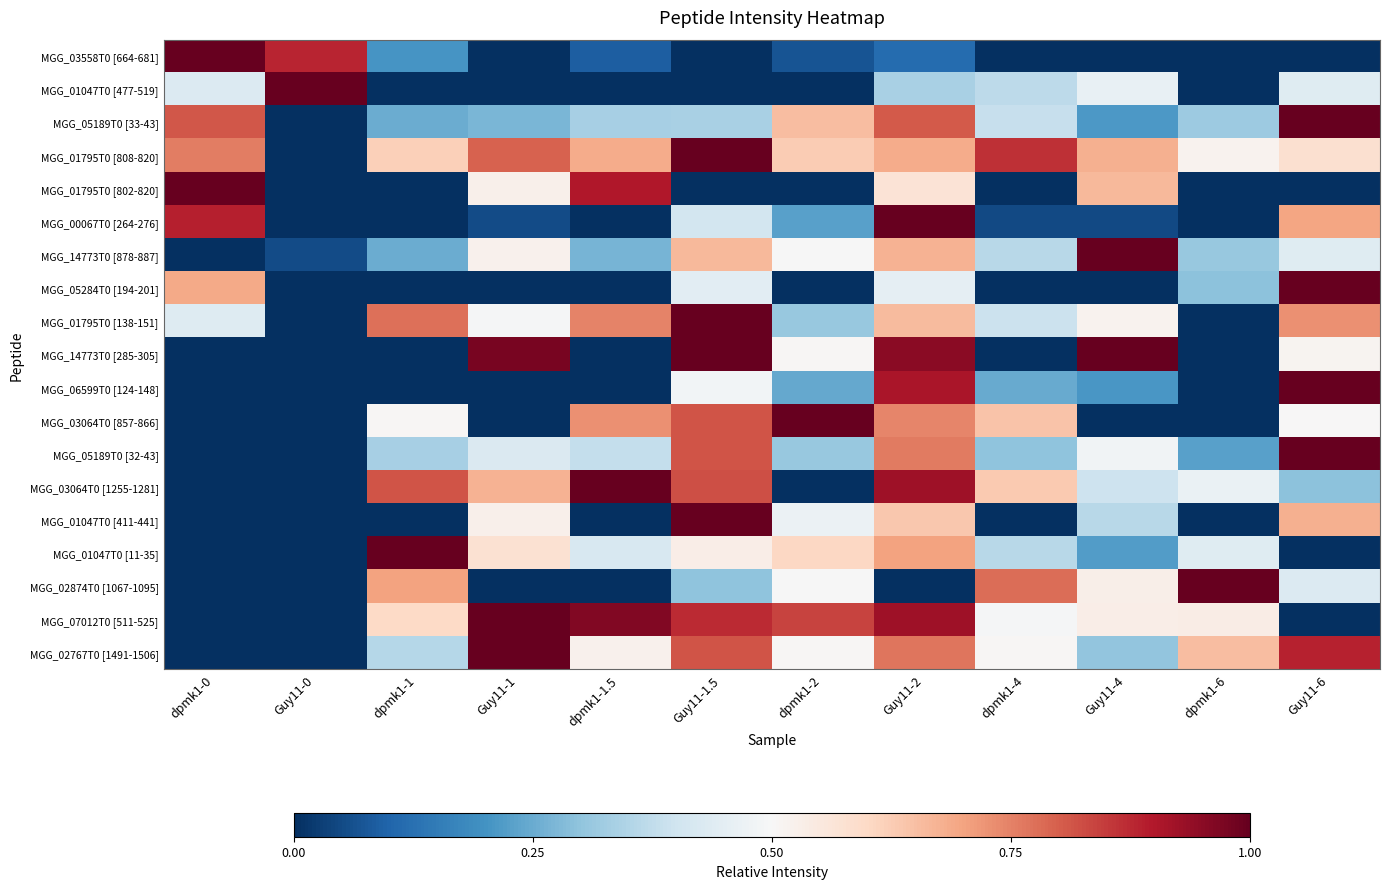

Reading left to right, transcribe all the data shown in this chart.

MGG_03558T0 [664-681]: dpmk1-0=1.0	Guy11-0=0.9	dpmk1-1=0.2	Guy11-1=0.0	dpmk1-1.5=0.1	Guy11-1.5=0.0	dpmk1-2=0.1	Guy11-2=0.1	dpmk1-4=0.0	Guy11-4=0.0	dpmk1-6=0.0	Guy11-6=0.0
MGG_01047T0 [477-519]: dpmk1-0=0.4	Guy11-0=1.0	dpmk1-1=0.0	Guy11-1=0.0	dpmk1-1.5=0.0	Guy11-1.5=0.0	dpmk1-2=0.0	Guy11-2=0.3	dpmk1-4=0.4	Guy11-4=0.5	dpmk1-6=0.0	Guy11-6=0.4
MGG_05189T0 [33-43]: dpmk1-0=0.8	Guy11-0=0.0	dpmk1-1=0.3	Guy11-1=0.3	dpmk1-1.5=0.3	Guy11-1.5=0.3	dpmk1-2=0.7	Guy11-2=0.8	dpmk1-4=0.4	Guy11-4=0.2	dpmk1-6=0.3	Guy11-6=1.0
MGG_01795T0 [808-820]: dpmk1-0=0.8	Guy11-0=0.0	dpmk1-1=0.6	Guy11-1=0.8	dpmk1-1.5=0.7	Guy11-1.5=1.0	dpmk1-2=0.6	Guy11-2=0.7	dpmk1-4=0.9	Guy11-4=0.7	dpmk1-6=0.5	Guy11-6=0.6
MGG_01795T0 [802-820]: dpmk1-0=1.0	Guy11-0=0.0	dpmk1-1=0.0	Guy11-1=0.5	dpmk1-1.5=0.9	Guy11-1.5=0.0	dpmk1-2=0.0	Guy11-2=0.6	dpmk1-4=0.0	Guy11-4=0.7	dpmk1-6=0.0	Guy11-6=0.0
MGG_00067T0 [264-276]: dpmk1-0=0.9	Guy11-0=0.0	dpmk1-1=0.0	Guy11-1=0.1	dpmk1-1.5=0.0	Guy11-1.5=0.4	dpmk1-2=0.2	Guy11-2=1.0	dpmk1-4=0.0	Guy11-4=0.0	dpmk1-6=0.0	Guy11-6=0.7
MGG_14773T0 [878-887]: dpmk1-0=0.0	Guy11-0=0.1	dpmk1-1=0.3	Guy11-1=0.5	dpmk1-1.5=0.3	Guy11-1.5=0.7	dpmk1-2=0.5	Guy11-2=0.7	dpmk1-4=0.4	Guy11-4=1.0	dpmk1-6=0.3	Guy11-6=0.4
MGG_05284T0 [194-201]: dpmk1-0=0.7	Guy11-0=0.0	dpmk1-1=0.0	Guy11-1=0.0	dpmk1-1.5=0.0	Guy11-1.5=0.4	dpmk1-2=0.0	Guy11-2=0.5	dpmk1-4=0.0	Guy11-4=0.0	dpmk1-6=0.3	Guy11-6=1.0
MGG_01795T0 [138-151]: dpmk1-0=0.4	Guy11-0=0.0	dpmk1-1=0.8	Guy11-1=0.5	dpmk1-1.5=0.7	Guy11-1.5=1.0	dpmk1-2=0.3	Guy11-2=0.7	dpmk1-4=0.4	Guy11-4=0.5	dpmk1-6=0.0	Guy11-6=0.7
MGG_14773T0 [285-305]: dpmk1-0=0.0	Guy11-0=0.0	dpmk1-1=0.0	Guy11-1=1.0	dpmk1-1.5=0.0	Guy11-1.5=1.0	dpmk1-2=0.5	Guy11-2=1.0	dpmk1-4=0.0	Guy11-4=1.0	dpmk1-6=0.0	Guy11-6=0.5
MGG_06599T0 [124-148]: dpmk1-0=0.0	Guy11-0=0.0	dpmk1-1=0.0	Guy11-1=0.0	dpmk1-1.5=0.0	Guy11-1.5=0.5	dpmk1-2=0.2	Guy11-2=0.9	dpmk1-4=0.2	Guy11-4=0.2	dpmk1-6=0.0	Guy11-6=1.0
MGG_03064T0 [857-866]: dpmk1-0=0.0	Guy11-0=0.0	dpmk1-1=0.5	Guy11-1=0.0	dpmk1-1.5=0.7	Guy11-1.5=0.8	dpmk1-2=1.0	Guy11-2=0.7	dpmk1-4=0.6	Guy11-4=0.0	dpmk1-6=0.0	Guy11-6=0.5
MGG_05189T0 [32-43]: dpmk1-0=0.0	Guy11-0=0.0	dpmk1-1=0.3	Guy11-1=0.4	dpmk1-1.5=0.4	Guy11-1.5=0.8	dpmk1-2=0.3	Guy11-2=0.8	dpmk1-4=0.3	Guy11-4=0.5	dpmk1-6=0.2	Guy11-6=1.0
MGG_03064T0 [1255-1281]: dpmk1-0=0.0	Guy11-0=0.0	dpmk1-1=0.8	Guy11-1=0.7	dpmk1-1.5=1.0	Guy11-1.5=0.8	dpmk1-2=0.0	Guy11-2=0.9	dpmk1-4=0.6	Guy11-4=0.4	dpmk1-6=0.5	Guy11-6=0.3
MGG_01047T0 [411-441]: dpmk1-0=0.0	Guy11-0=0.0	dpmk1-1=0.0	Guy11-1=0.5	dpmk1-1.5=0.0	Guy11-1.5=1.0	dpmk1-2=0.5	Guy11-2=0.6	dpmk1-4=0.0	Guy11-4=0.4	dpmk1-6=0.0	Guy11-6=0.7
MGG_01047T0 [11-35]: dpmk1-0=0.0	Guy11-0=0.0	dpmk1-1=1.0	Guy11-1=0.6	dpmk1-1.5=0.4	Guy11-1.5=0.5	dpmk1-2=0.6	Guy11-2=0.7	dpmk1-4=0.4	Guy11-4=0.2	dpmk1-6=0.4	Guy11-6=0.0
MGG_02874T0 [1067-1095]: dpmk1-0=0.0	Guy11-0=0.0	dpmk1-1=0.7	Guy11-1=0.0	dpmk1-1.5=0.0	Guy11-1.5=0.3	dpmk1-2=0.5	Guy11-2=0.0	dpmk1-4=0.8	Guy11-4=0.5	dpmk1-6=1.0	Guy11-6=0.4
MGG_07012T0 [511-525]: dpmk1-0=0.0	Guy11-0=0.0	dpmk1-1=0.6	Guy11-1=1.0	dpmk1-1.5=1.0	Guy11-1.5=0.9	dpmk1-2=0.8	Guy11-2=0.9	dpmk1-4=0.5	Guy11-4=0.5	dpmk1-6=0.5	Guy11-6=0.0
MGG_02767T0 [1491-1506]: dpmk1-0=0.0	Guy11-0=0.0	dpmk1-1=0.4	Guy11-1=1.0	dpmk1-1.5=0.5	Guy11-1.5=0.8	dpmk1-2=0.5	Guy11-2=0.8	dpmk1-4=0.5	Guy11-4=0.3	dpmk1-6=0.7	Guy11-6=0.9